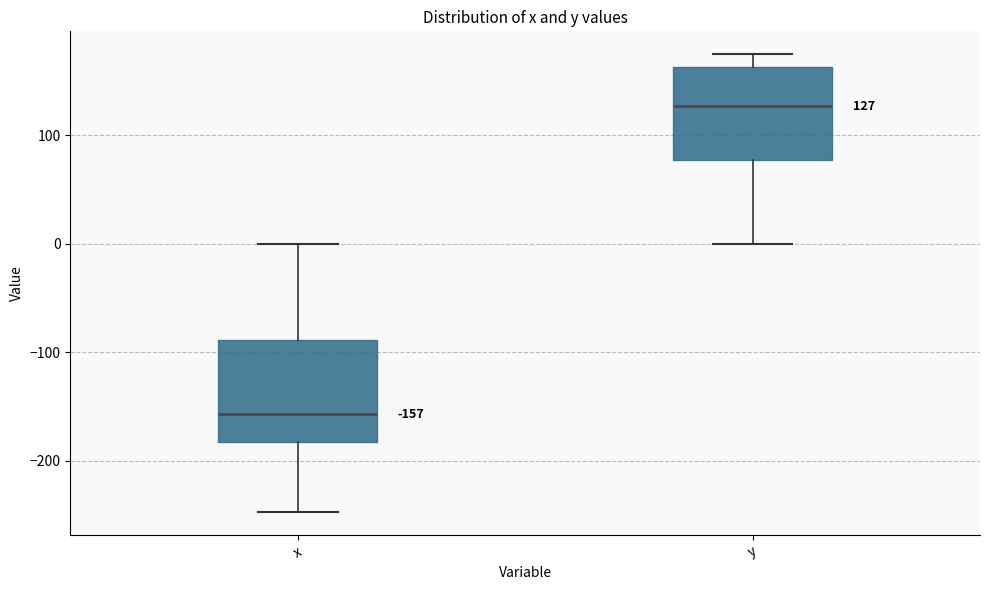

Which box has the lowest median line?

x